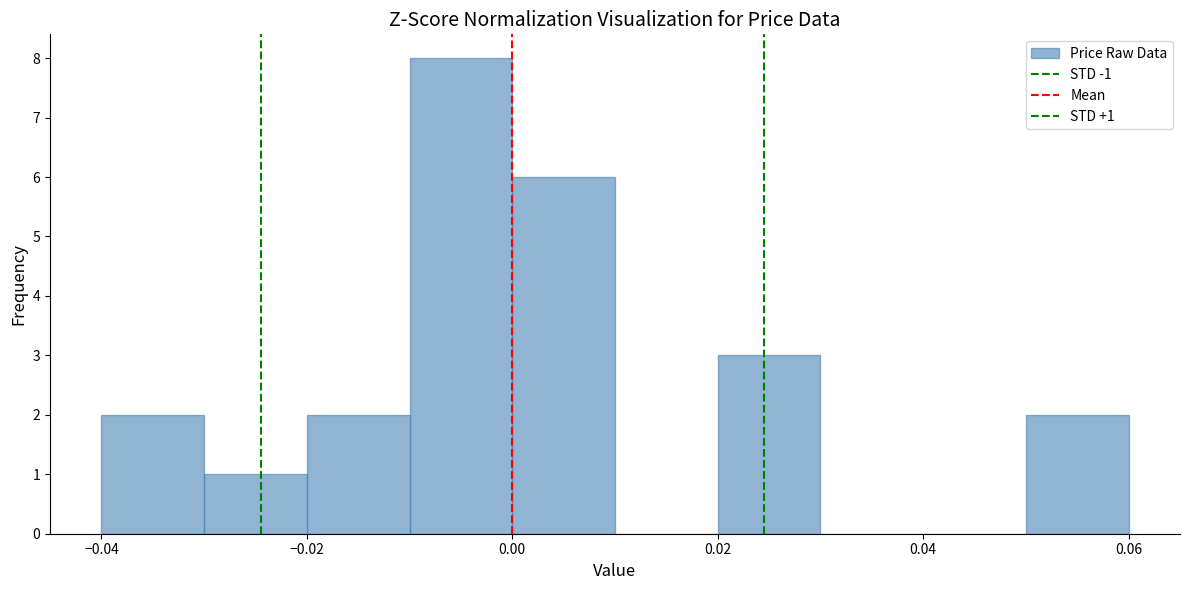

Which range on the x-axis has the tallest bar?

-0.01 to 0.00